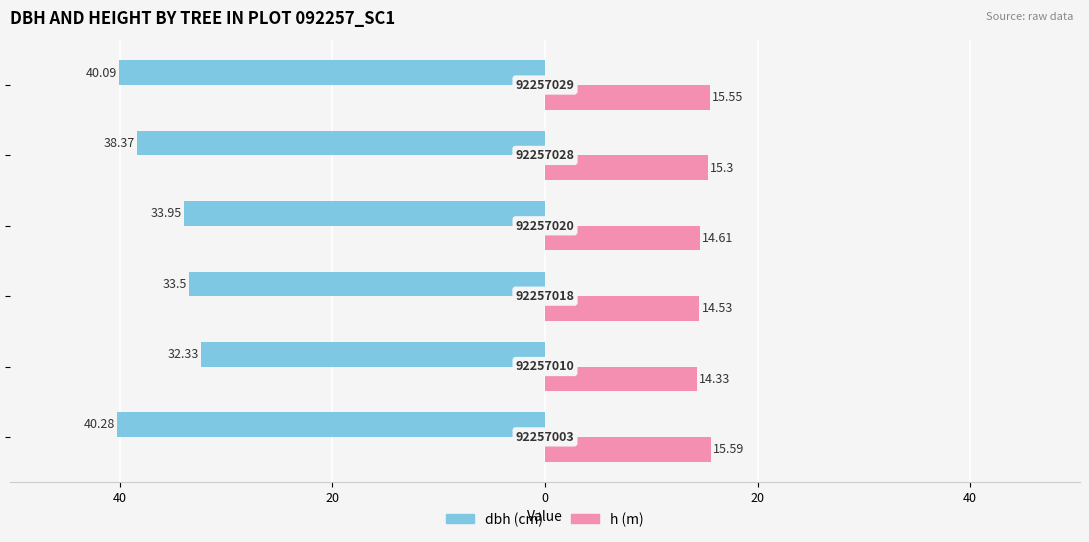

The value of h at 20 is 20.6. True or false?

False